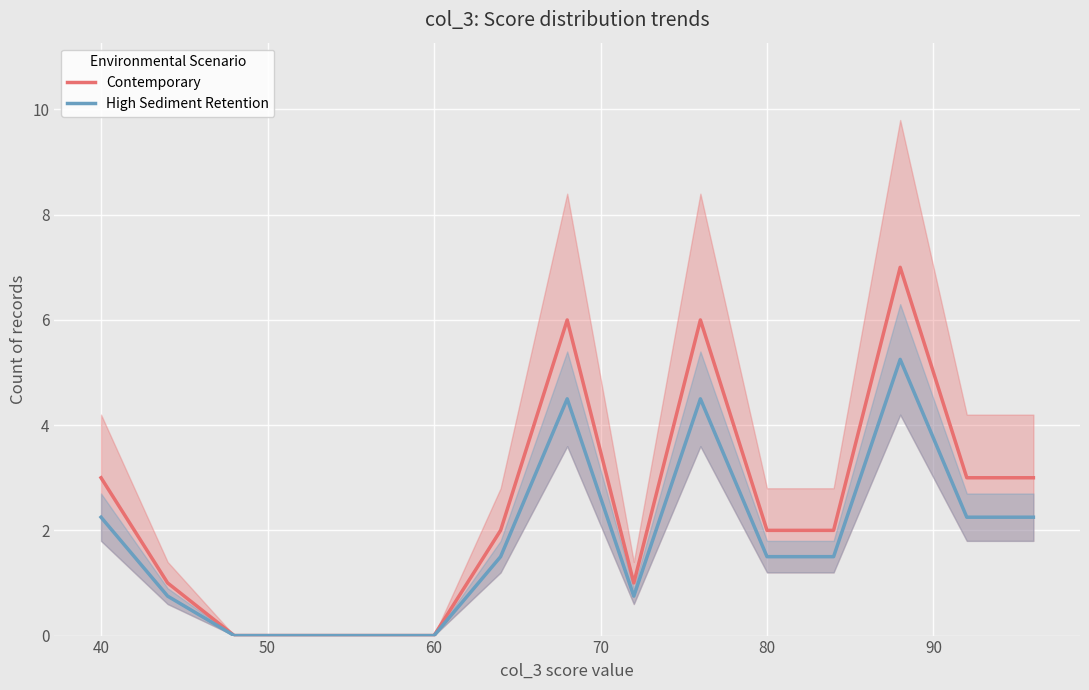

What is the difference between the maximum and minimum values in the High Sediment Retention series?

5.2